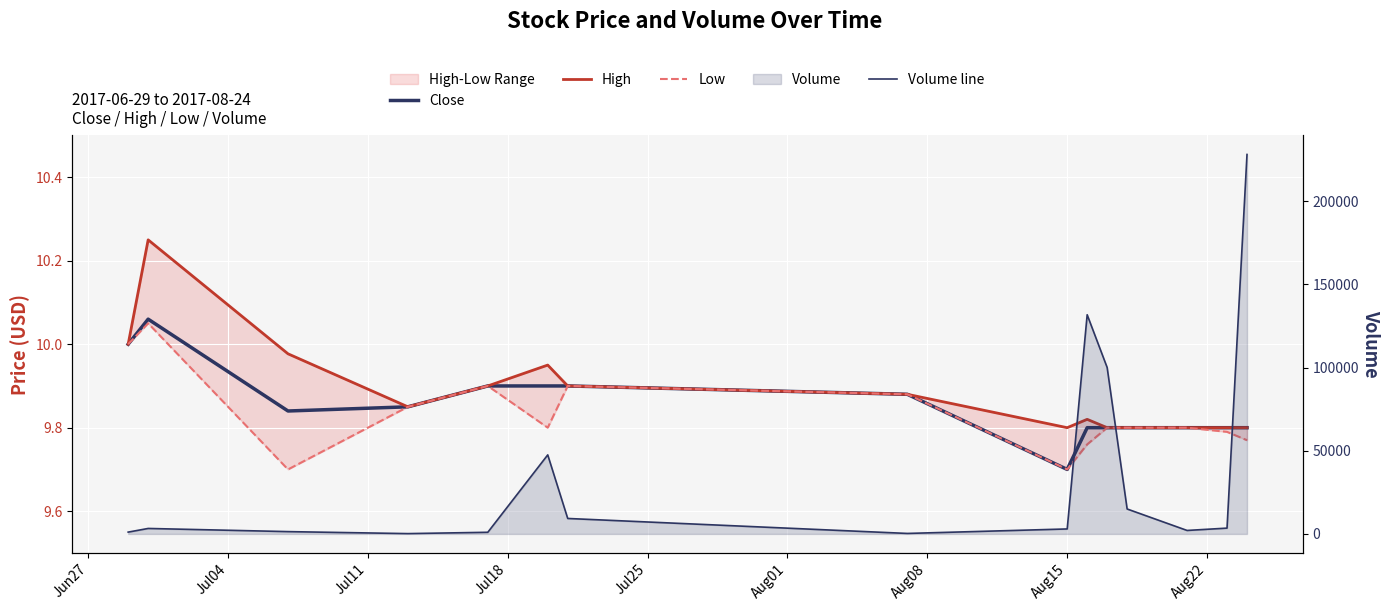

What is the minimum value for Low?

9.7